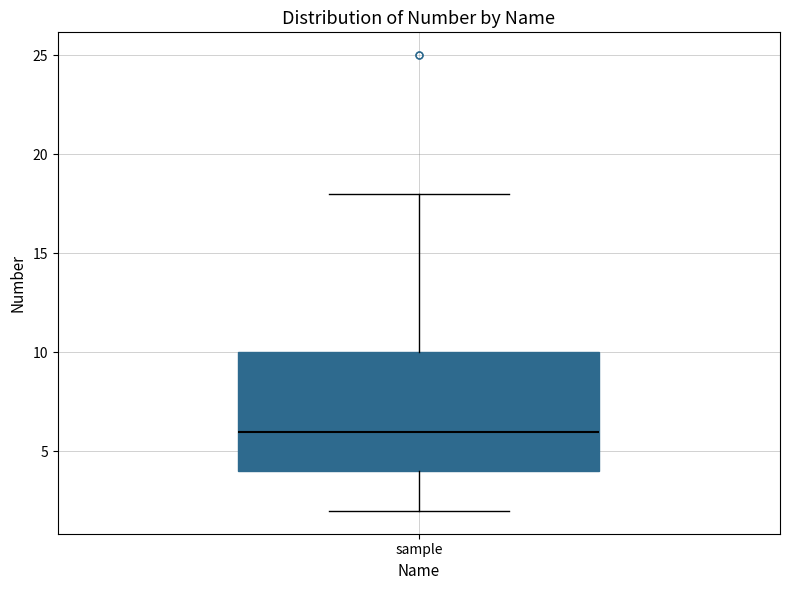

Where does the lower whisker of the box for sample end on the y-axis? The values are not printed on the chart, so give them approximately, as read against the axis.

2